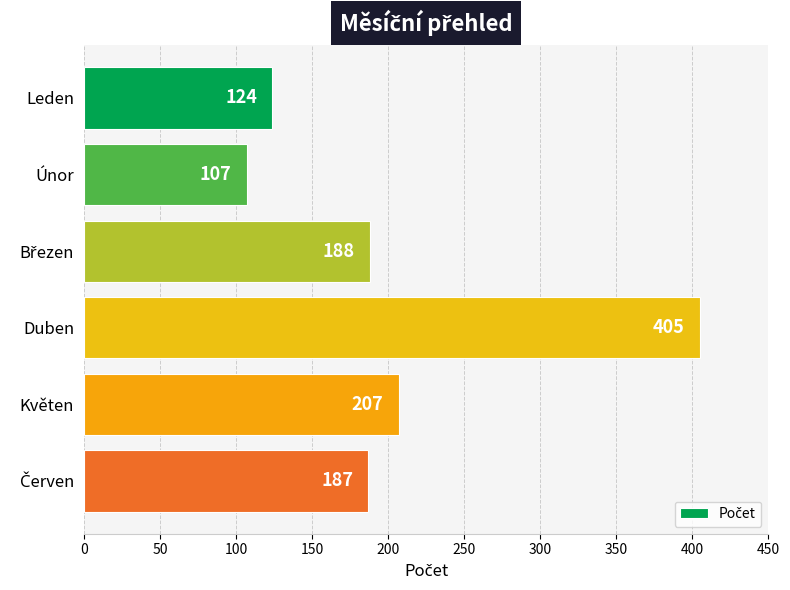

What is the difference between the maximum and second lowest values?

281